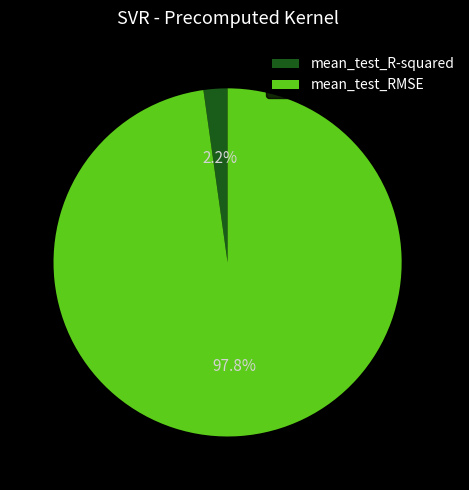

What percentage is the mean_test_RMSE slice, to the nearest percent?

98%